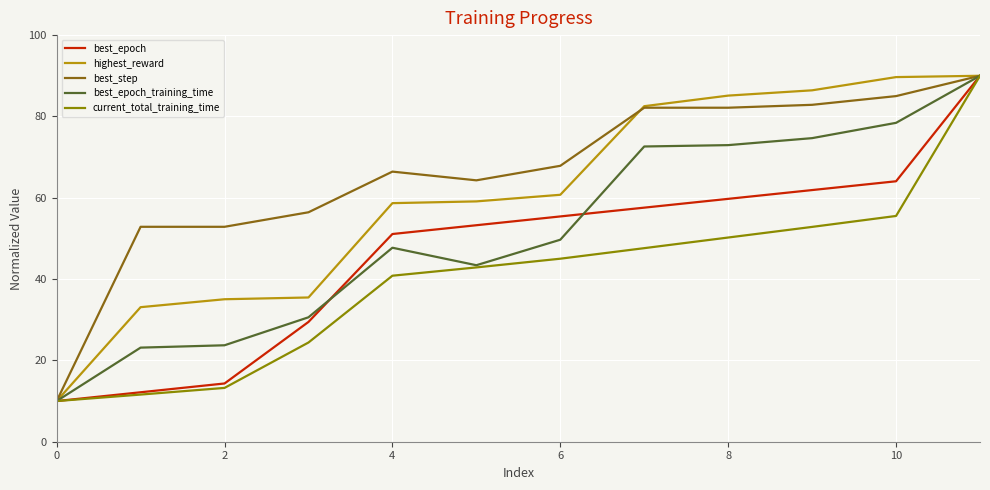

Which series has the largest range (max minus min)?

best_epoch